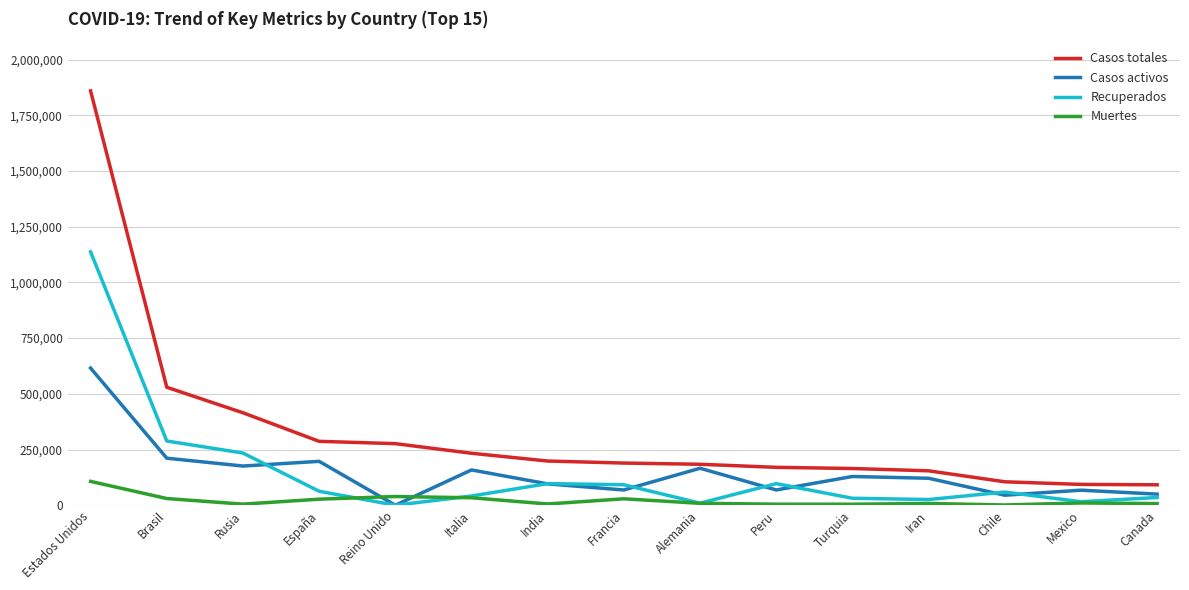

Is the value of Recuperados at Brasil greater than the value of Casos activos at Mexico?

Yes